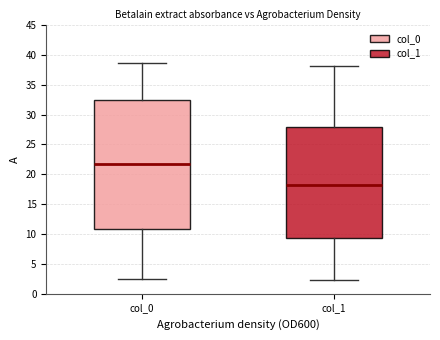

Which box has the lowest median line?

col_1